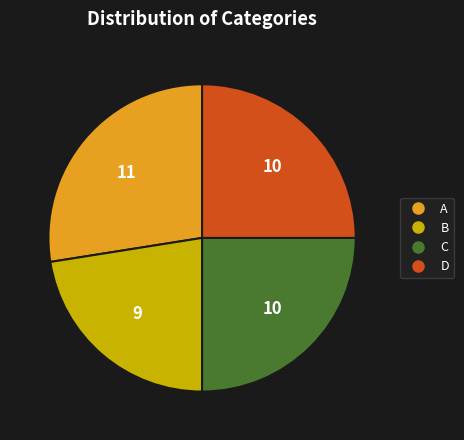

True or false: C accounts for 17% of the total.

False